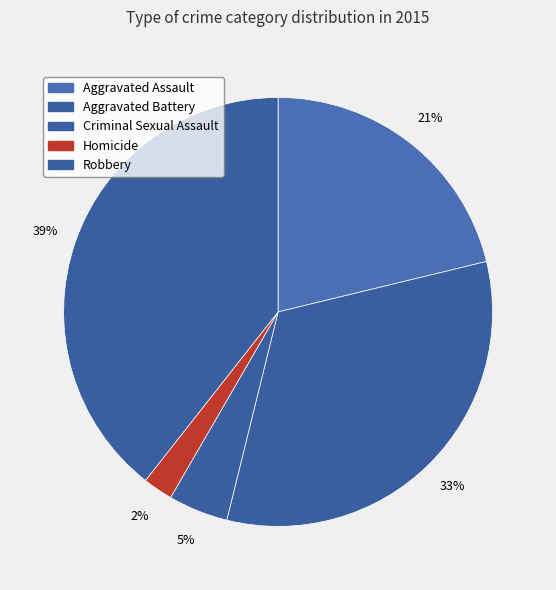

Rank the categories by value from highest to lowest.

Robbery, Aggravated Battery, Aggravated Assault, Criminal Sexual Assault, Homicide